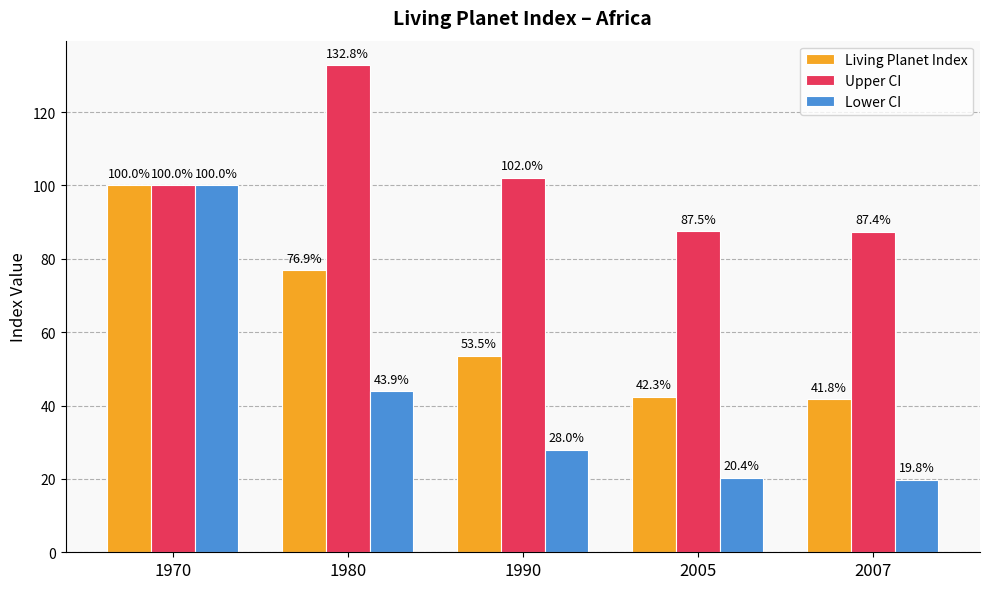

At 2007, list the series in order from largest to smallest.

Upper CI, Living Planet Index, Lower CI